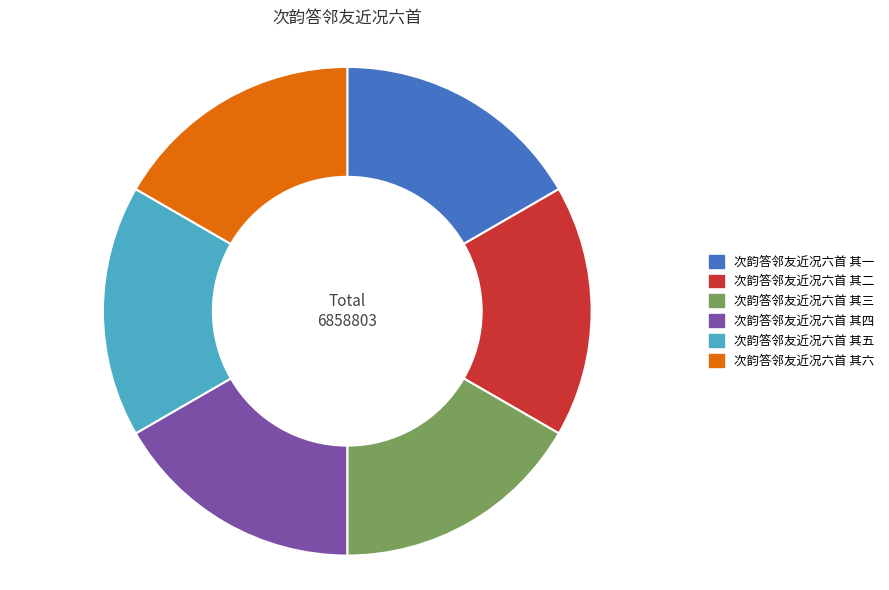

How many segments does this pie chart have?

6